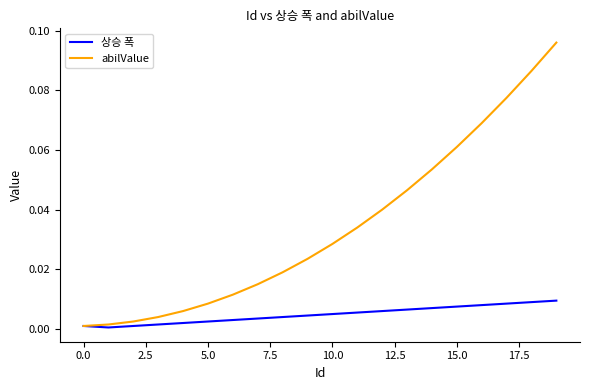

List the series in order of their overall mean, lowest first.

상승 폭, abilValue